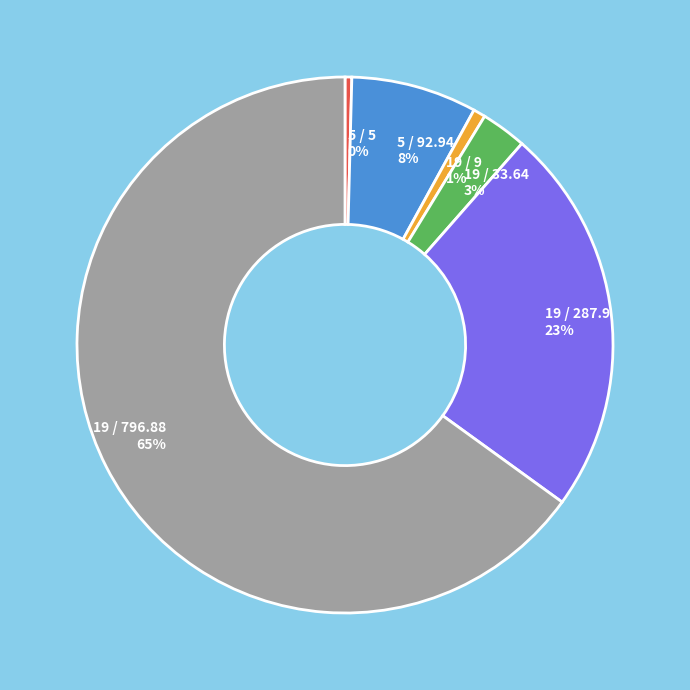

Is it true that 19 / 9 is 12% of the pie?

False